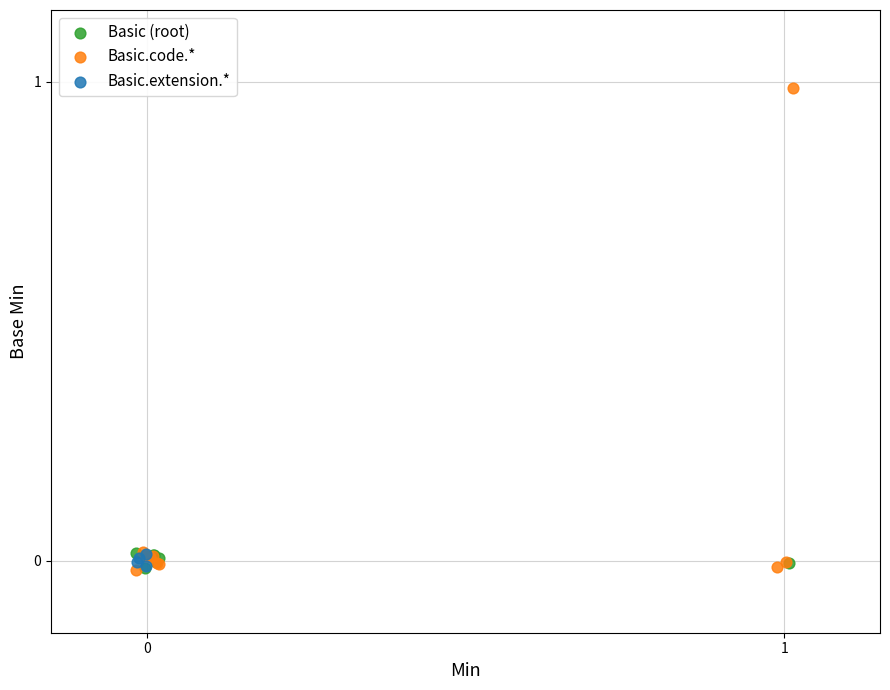

Which series has the largest Y range (max minus min)?

Basic.code.*